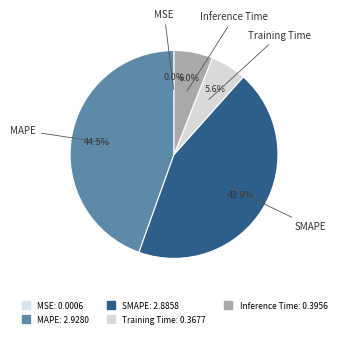

To the nearest percent, what is the difference between the MAPE and Inference Time slice percentages?

39%